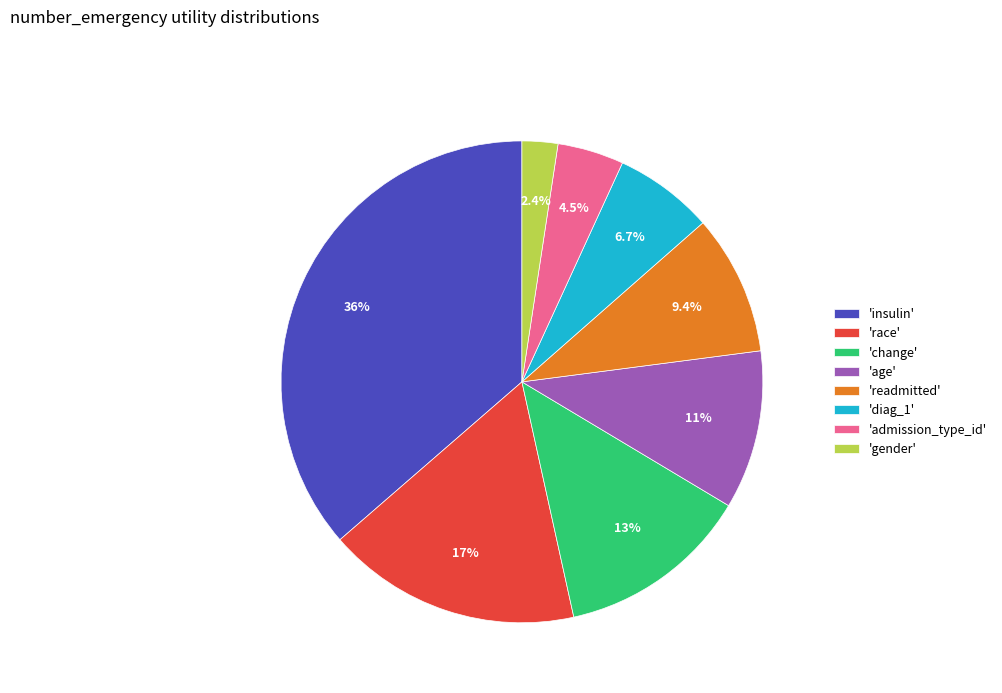

What is the smallest slice in the pie chart?

'gender'